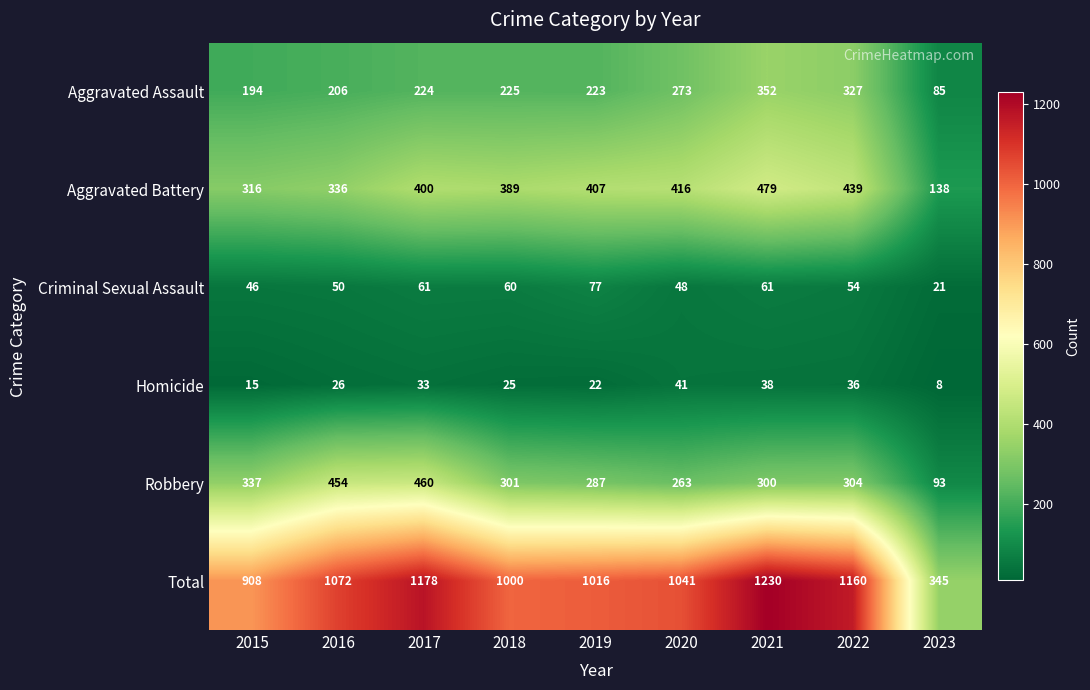

Is it true that Homicide equals 16 at 2017?

False